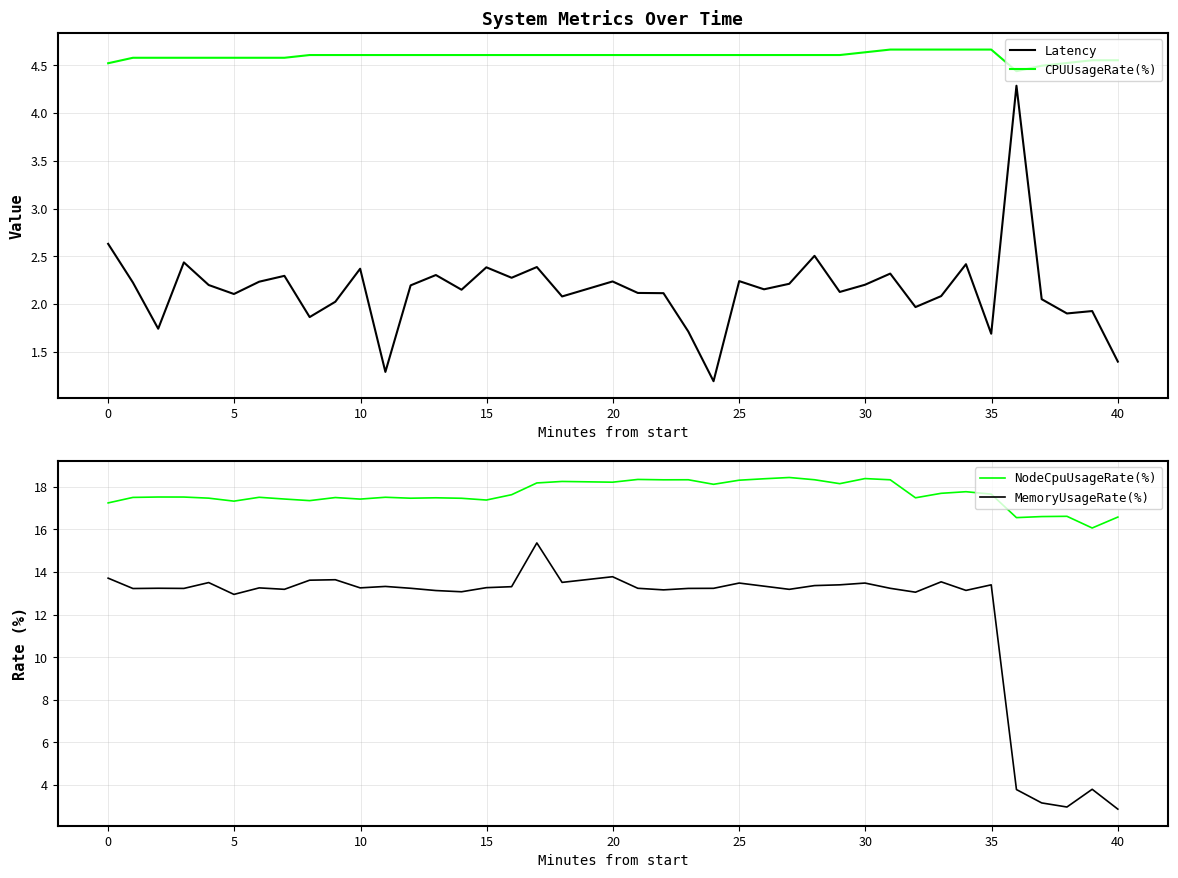

How many data points in MemoryUsageRate(%) are above 13?

34